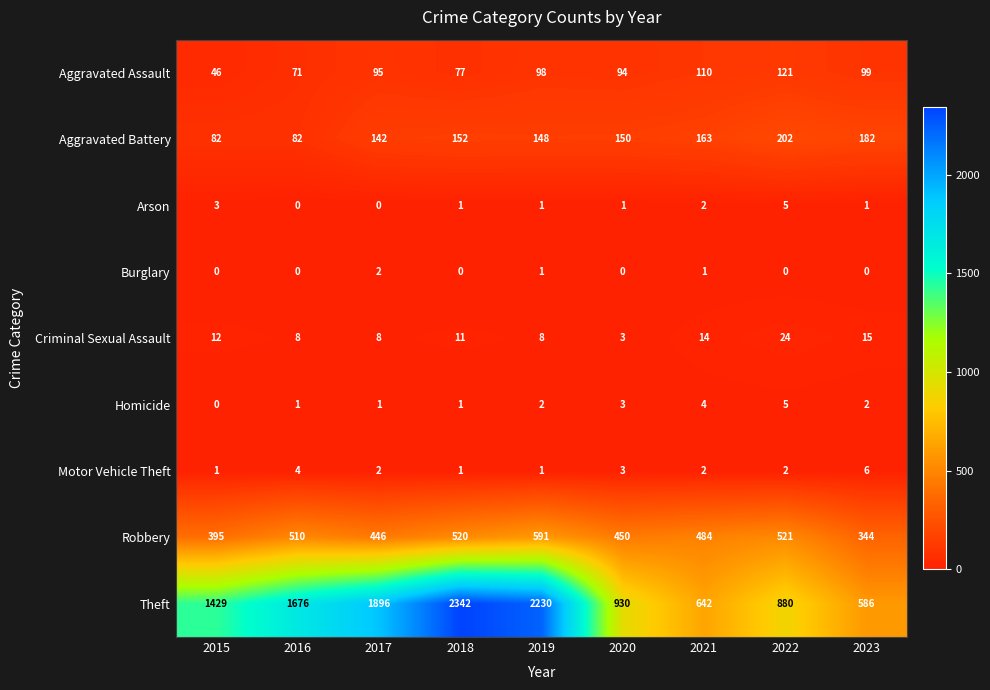

At which label does Burglary reach its peak?

2017